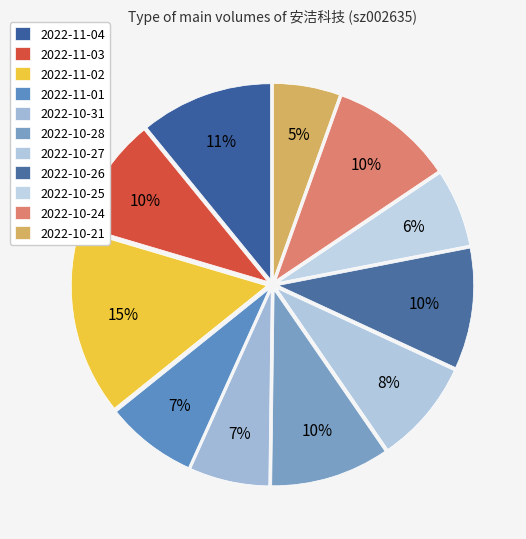

Which slice is the smallest?

2022-10-21